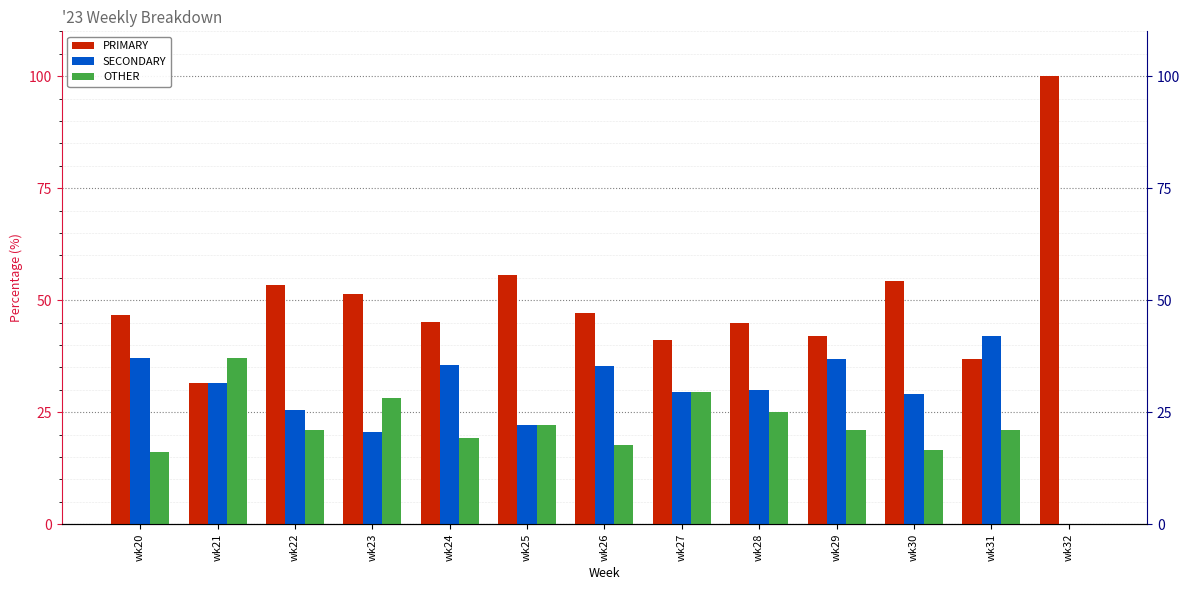

What is the value of the PRIMARY bar at the 12th from the left?

36.8